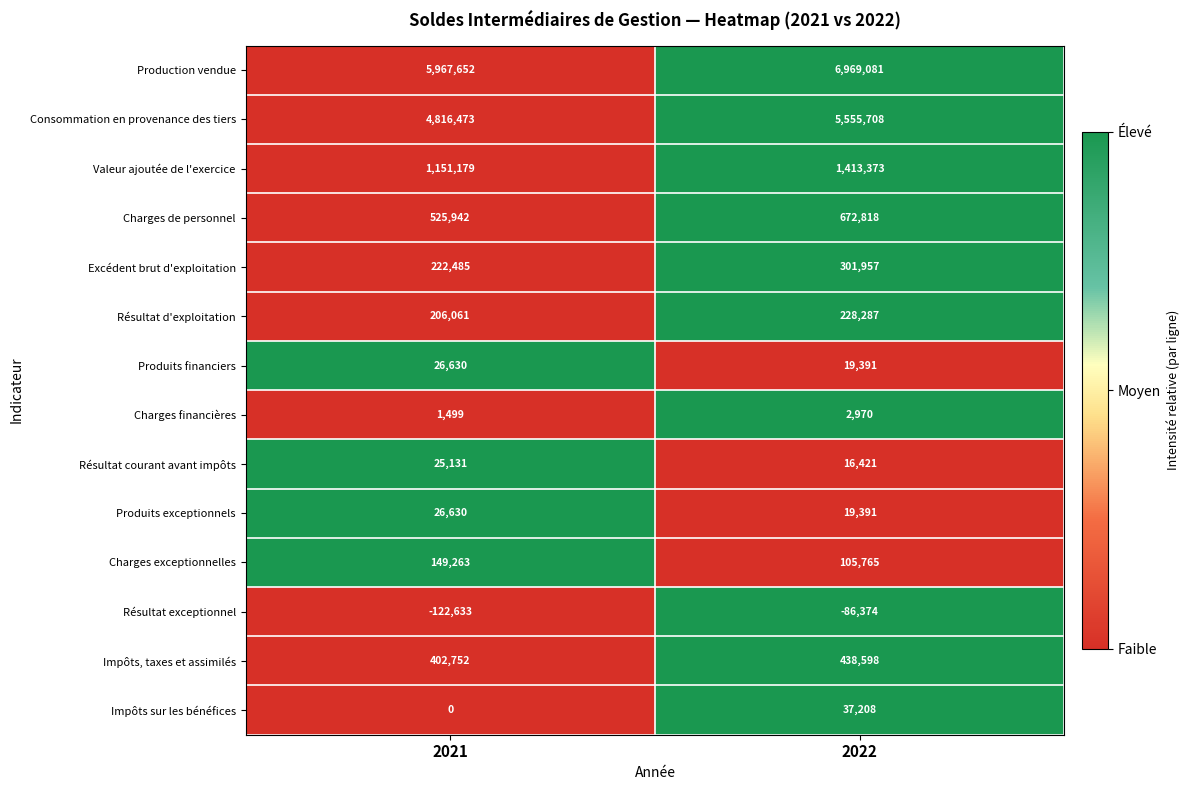

What is the difference between the Valeur ajoutée de l'exercice values at 2022 and 2021?

262194